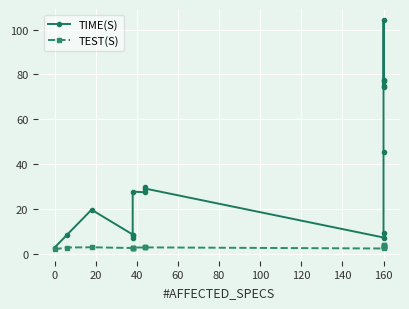

True or false: TEST(S) and TIME(S) cross at least once.

False